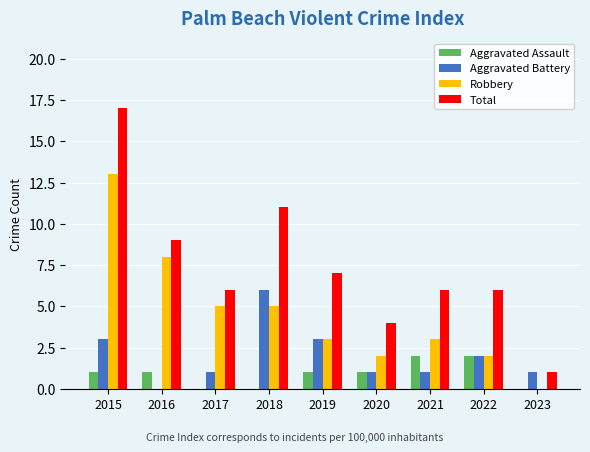

Is the value of Aggravated Battery at 2018 greater than the value of Aggravated Assault at 2017?

Yes